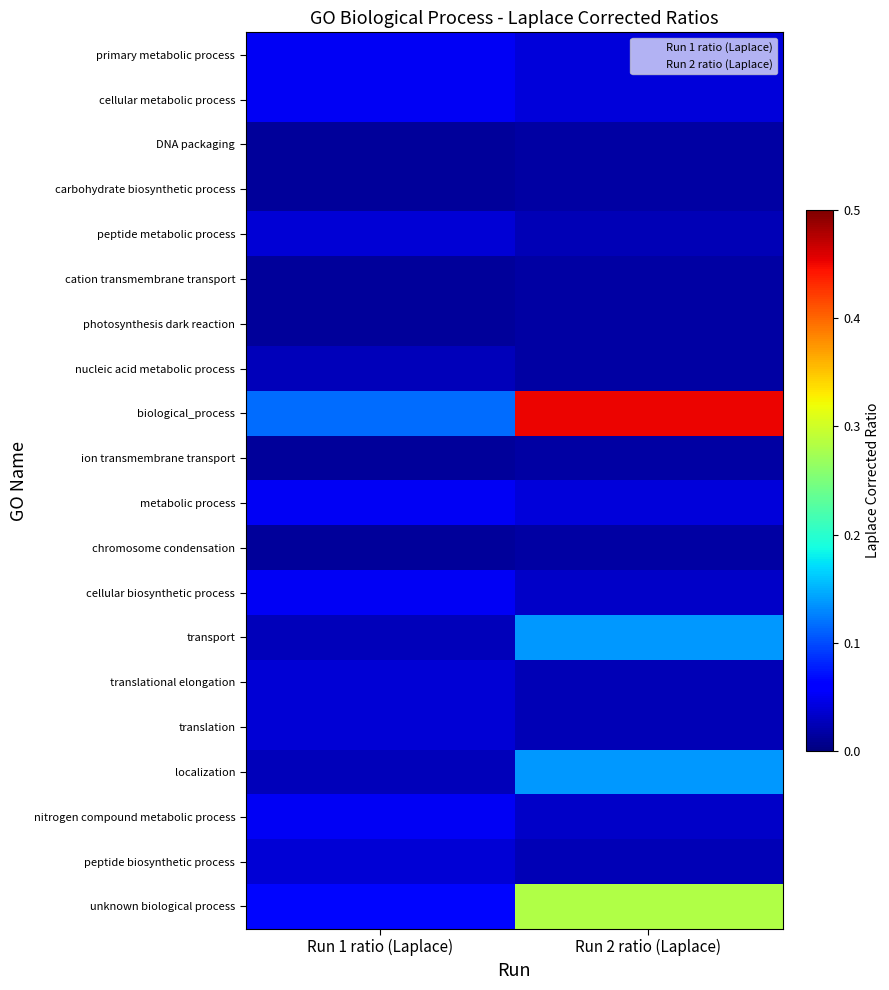

What is the total value across all series at Run 2 ratio (Laplace)?

1.4